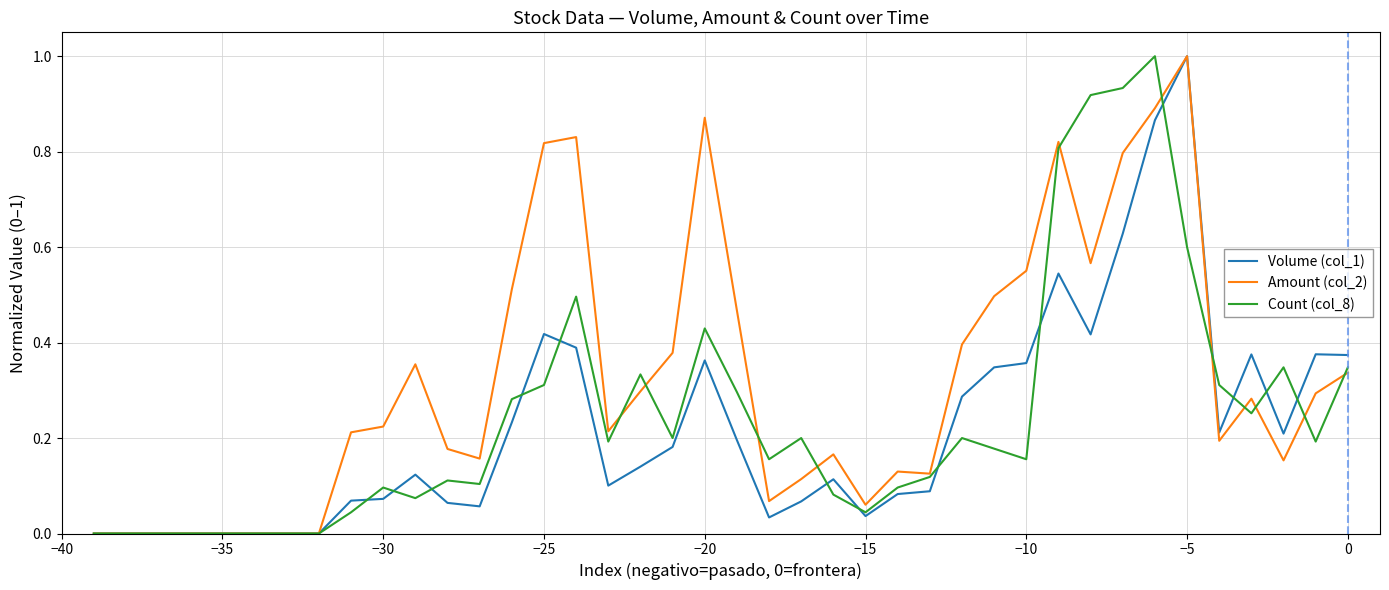

In Amount (col_2), how many points are higher than both neighbors (excluding endpoints)?

8